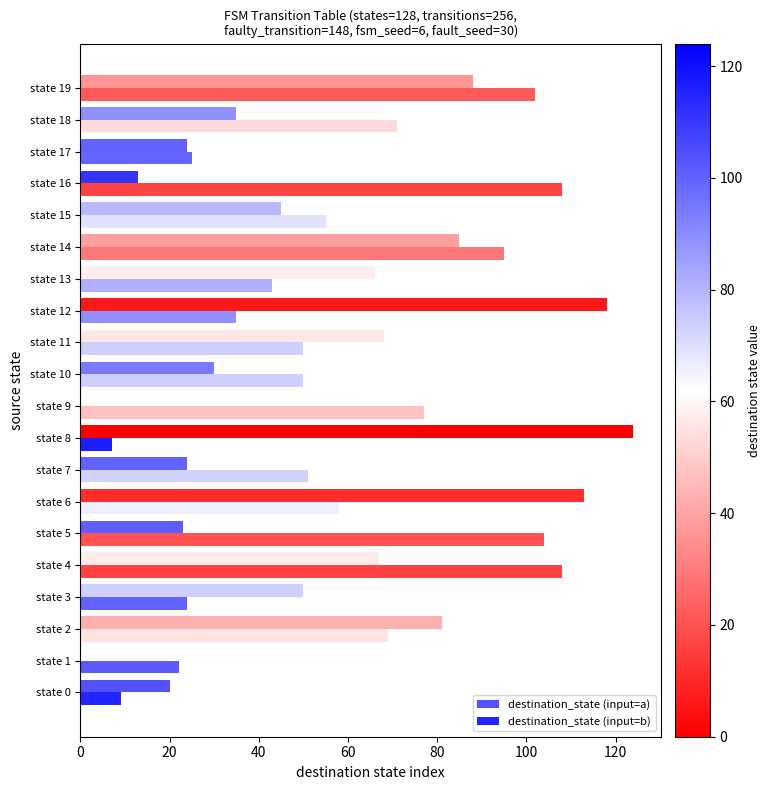

At state 2, list the series in order from smallest to largest.

destination_state_b, destination_state_a